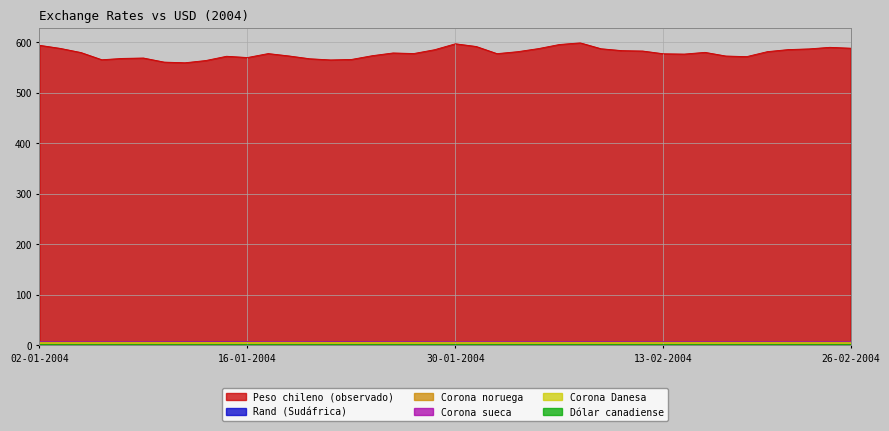

At 19-02-2004, list the series in order from smallest to largest.

Dólar canadiense, Corona Danesa, Rand (Sudáfrica), Corona noruega, Corona sueca, Peso chileno (observado)